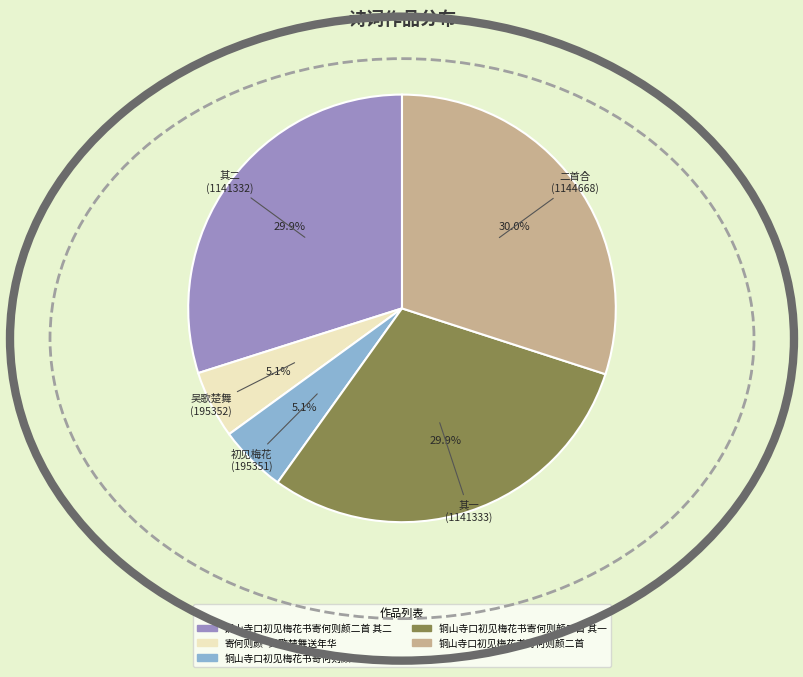

Which has a higher value, 铜山寺口初见梅花书寄何则颜 or 铜山寺口初见梅花书寄何则颜二首 其一?

铜山寺口初见梅花书寄何则颜二首 其一